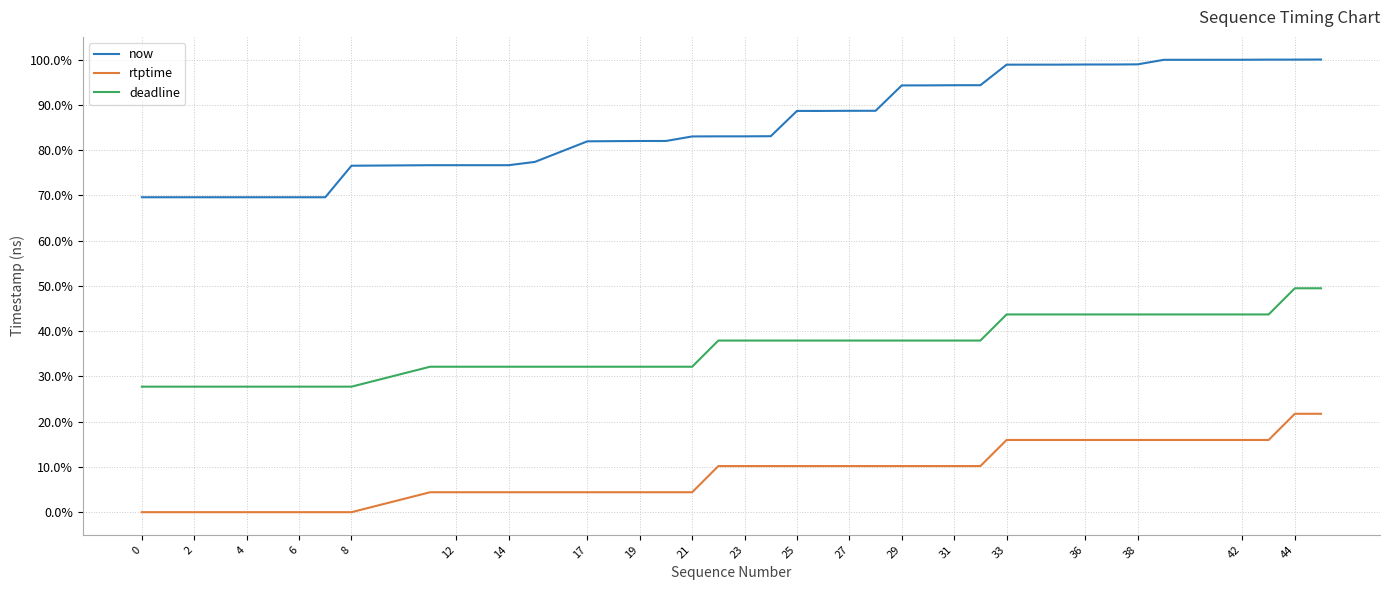

True or false: now and rtptime cross at least once.

False